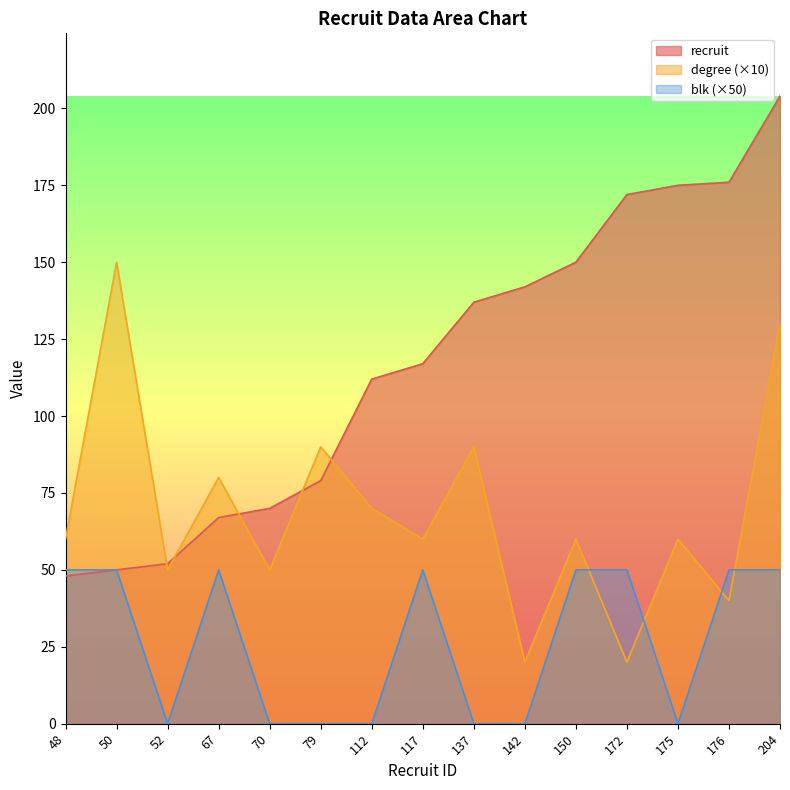

What is the minimum value for degree?

20